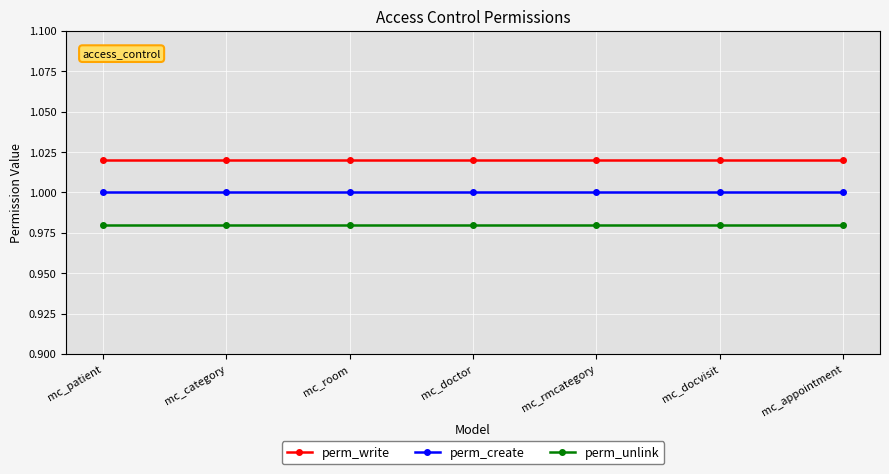

List the series in order of their overall mean, highest first.

perm_write, perm_create, perm_unlink